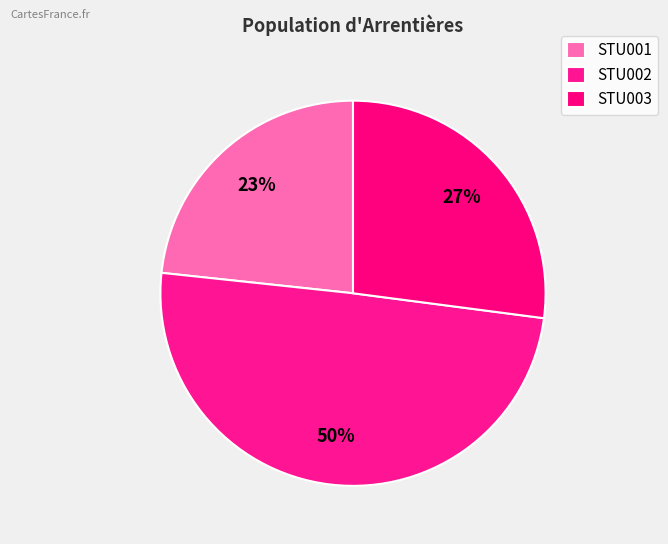

The STU002 slice represents 50% of the pie. True or false?

True